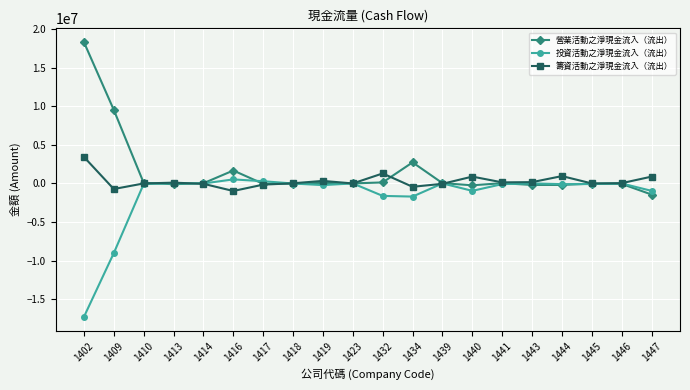

Is the value of 營業活動之淨現金流入（流出） at 1414 greater than the value of 投資活動之淨現金流入（流出） at 1409?

Yes